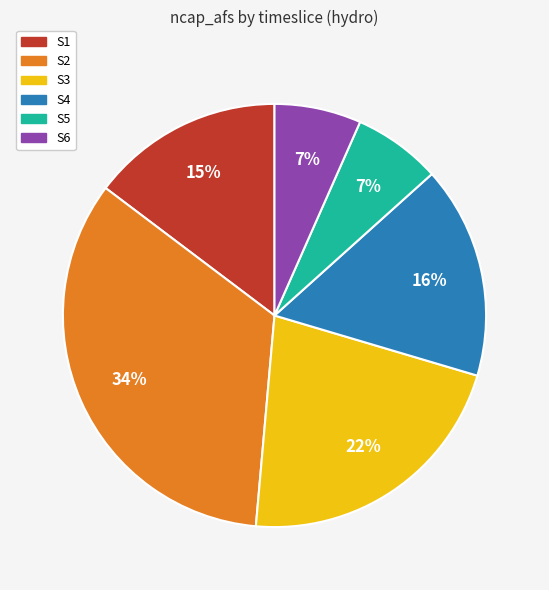

Is it true that S1 is 6% of the pie?

False